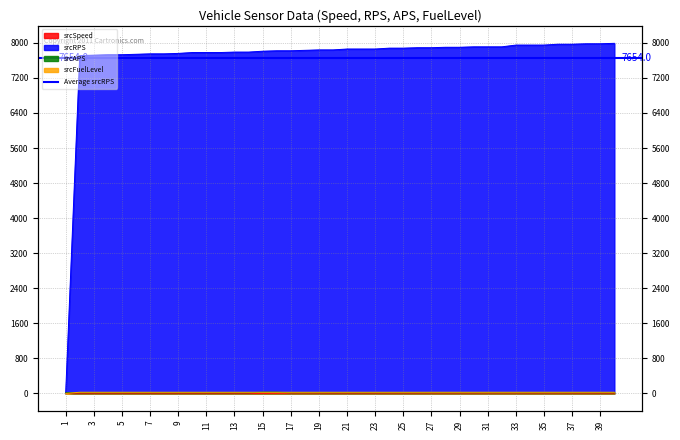

Is it true that srcSpeed equals 2.0 at 20?

True